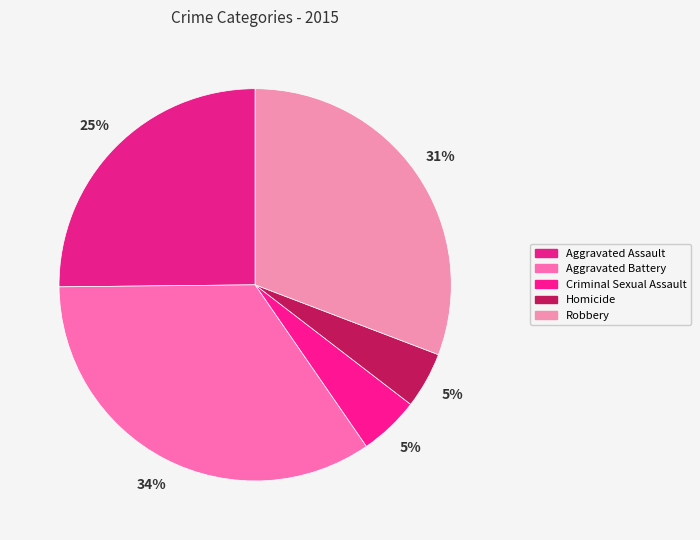

What percentage is the Aggravated Assault slice, to the nearest percent?

25%